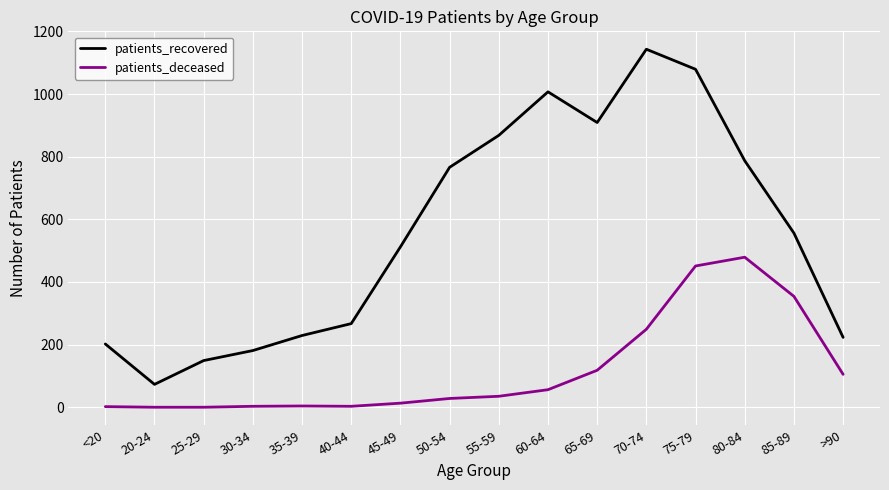

Which label corresponds to the largest value in the chart?

70-74